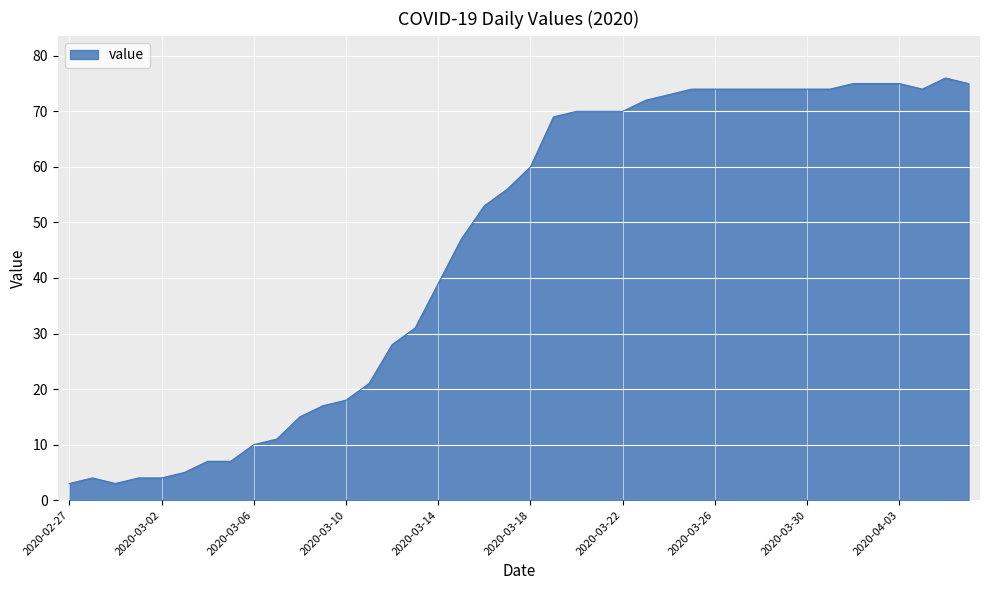

What is the maximum value shown in the chart?

76